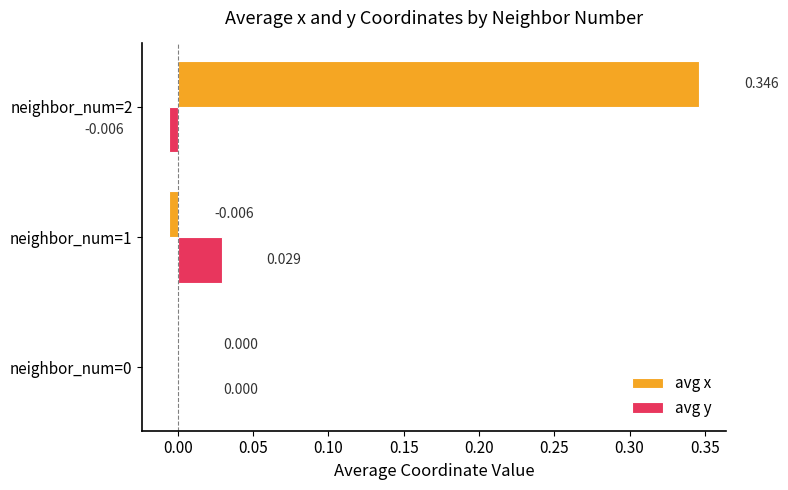

Which series has the largest total across all categories?

avg x